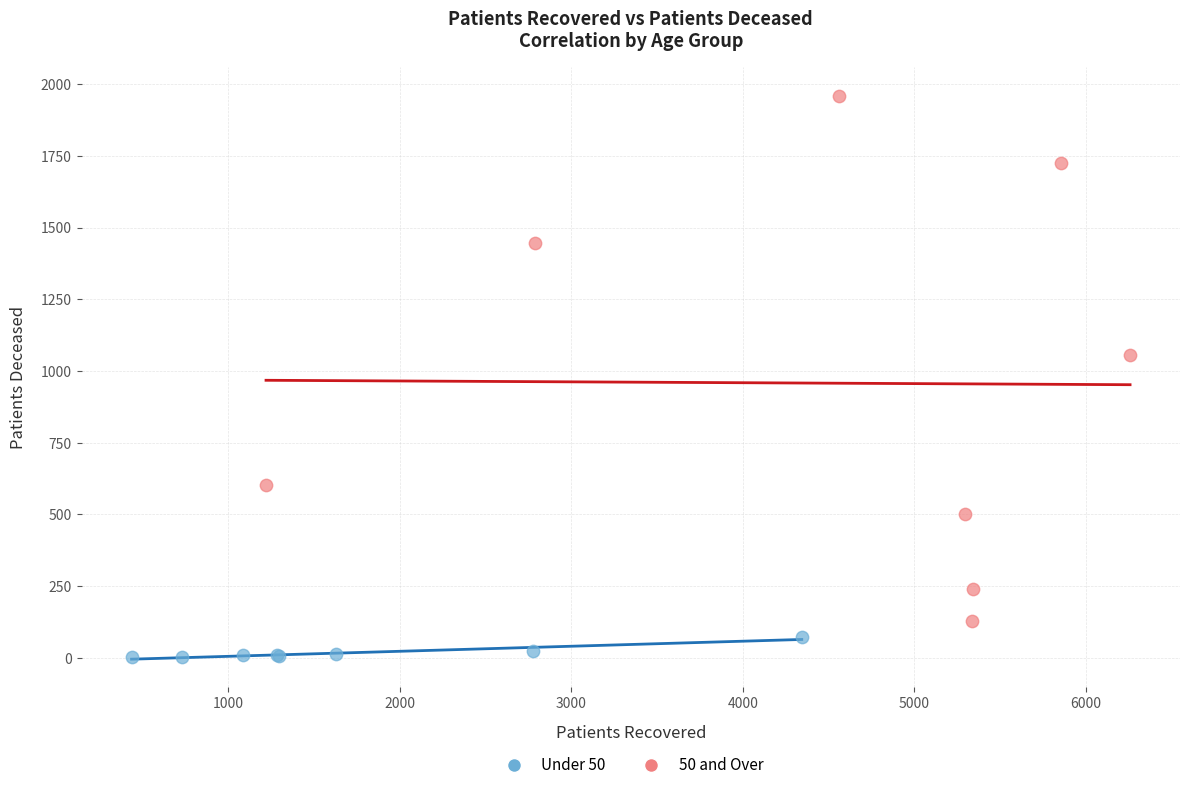

Which series has the widest spread of Y values?

50 and Over